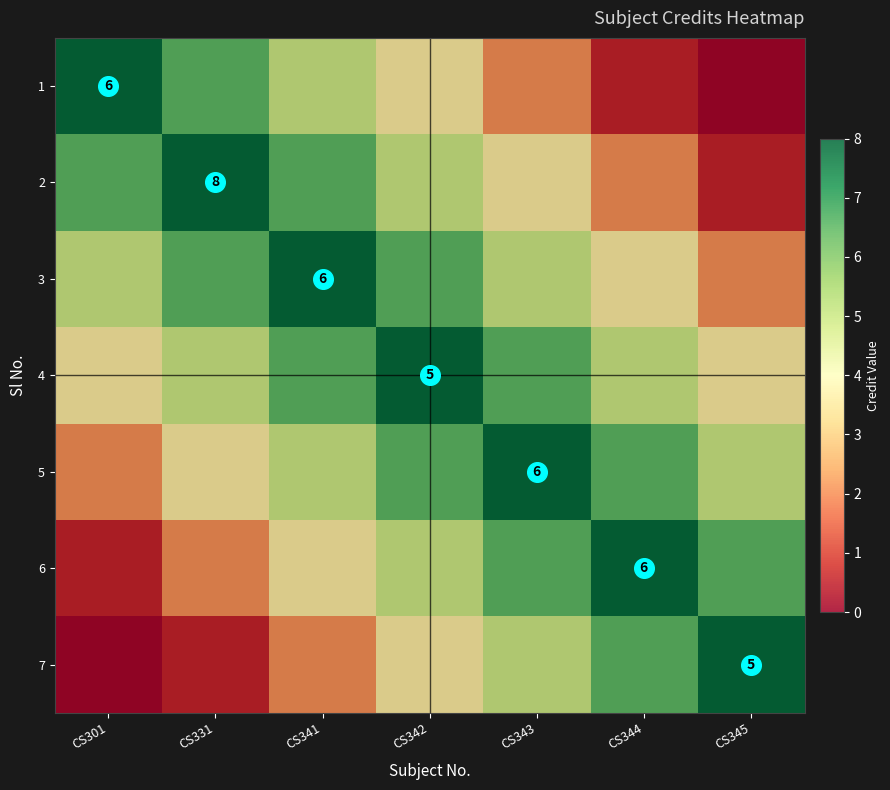

Which series has the largest range (max minus min)?

1